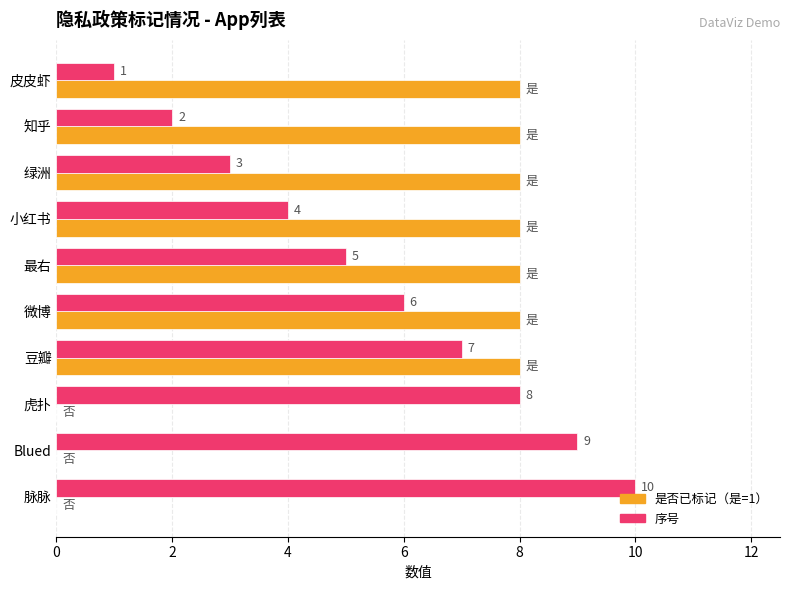

At which category does the chart reach its peak across all series?

脉脉